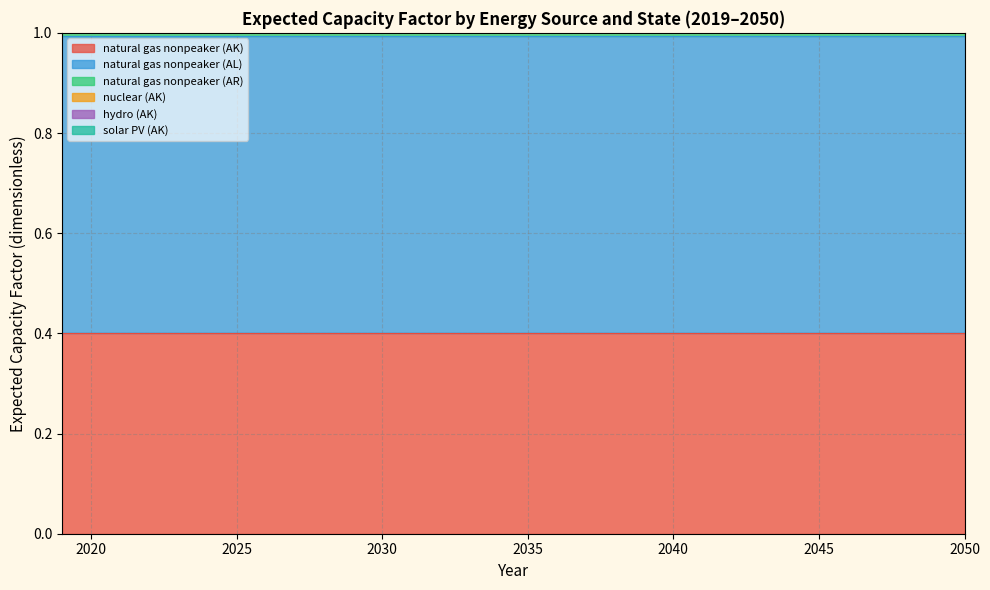

At how many categories does at least one series exceed 0?

6